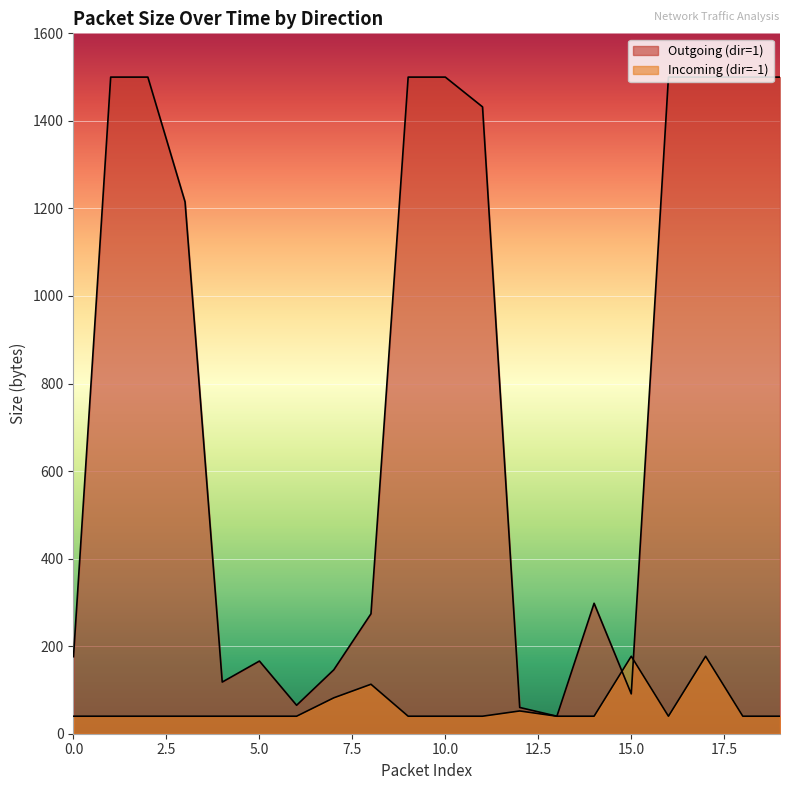

Reading right to left, list all the values displayed in this chart.

Outgoing (dir=1): 19=1500	18=1500	17=1500	16=1500	15=91	14=298	13=40	12=60	11=1432	10=1500	9=1500	8=274	7=146	6=65	5=166	4=118	3=1215	2=1500	1=1500	0=176
Incoming (dir=-1): 19=40	18=40	17=177	16=40	15=177	14=40	13=40	12=52	11=40	10=40	9=40	8=113	7=82	6=40	5=40	4=40	3=40	2=40	1=40	0=40